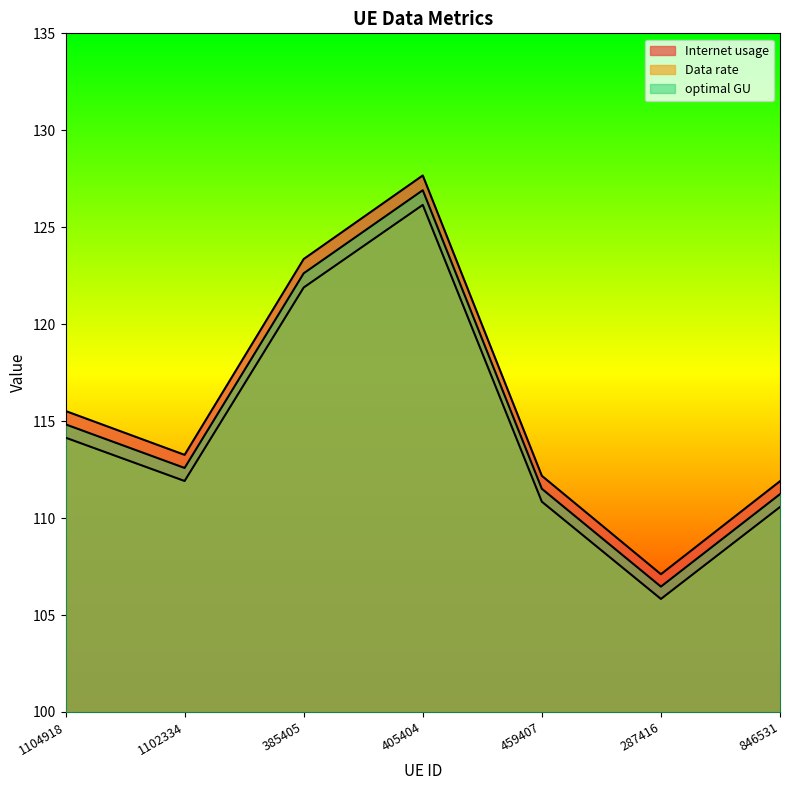

Rank the series at 459407 from highest to lowest value.

Internet usage, Data rate, optimal GU